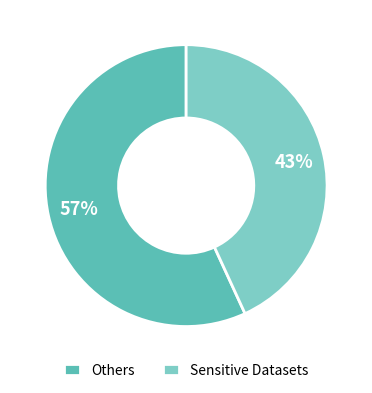

To the nearest percent, what portion does Others represent?

57%